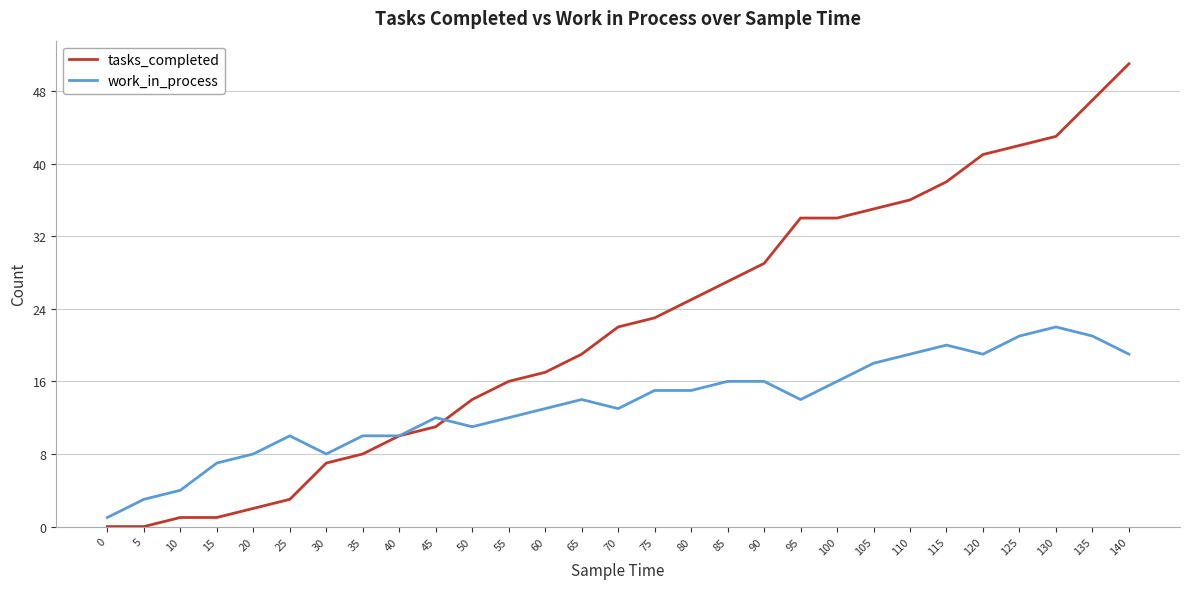

The work_in_process series shows 11 at 115. True or false?

False